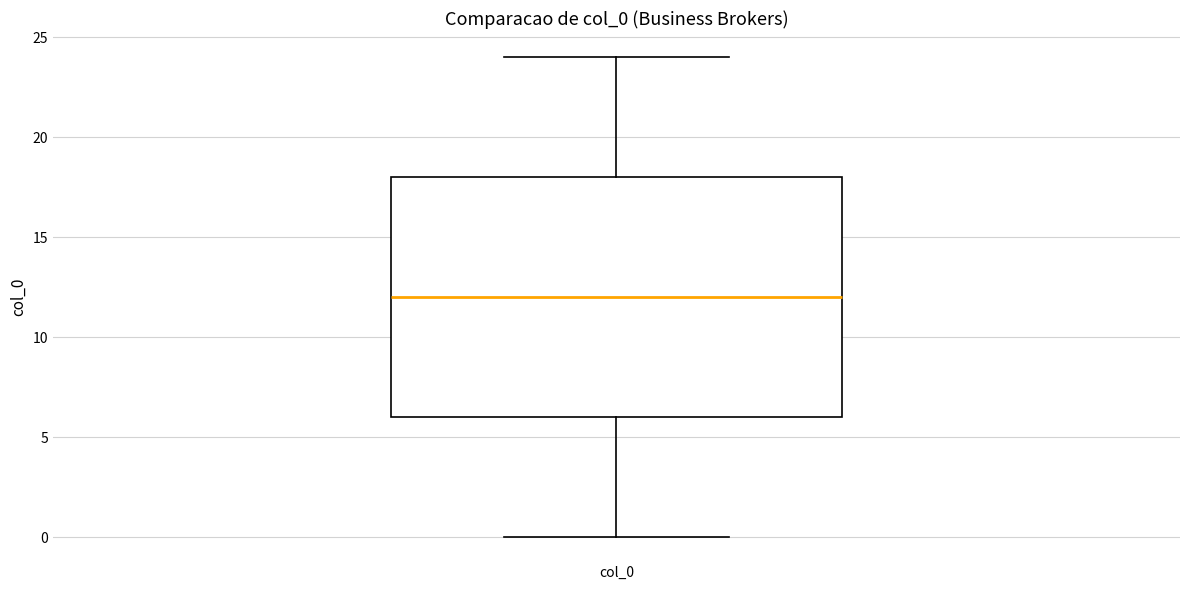

Transcribe this box plot: give where the median line is, the range the box spans, and where the two whiskers end, as read against the y-axis. The values are not printed on the chart, so give them approximately, as read against the axis.

median 12, box 6 to 18, whiskers 0 to 24